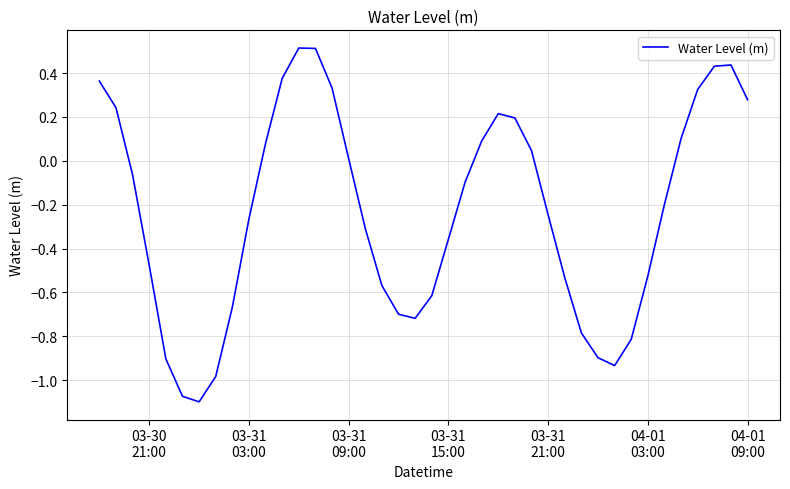

What is the difference between the maximum and second lowest values?

1.6